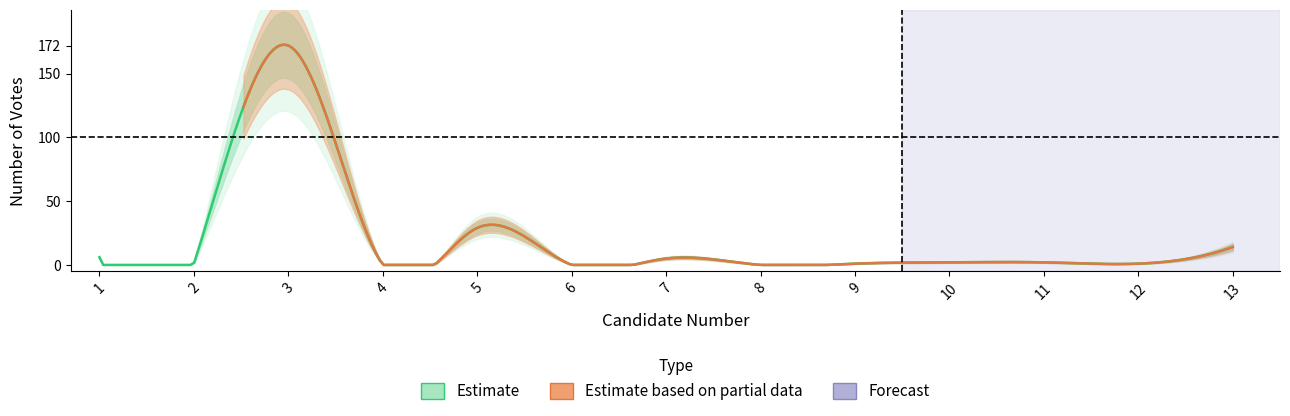

Approximately how many times larger is the value at 9 compared to 11?

0.5